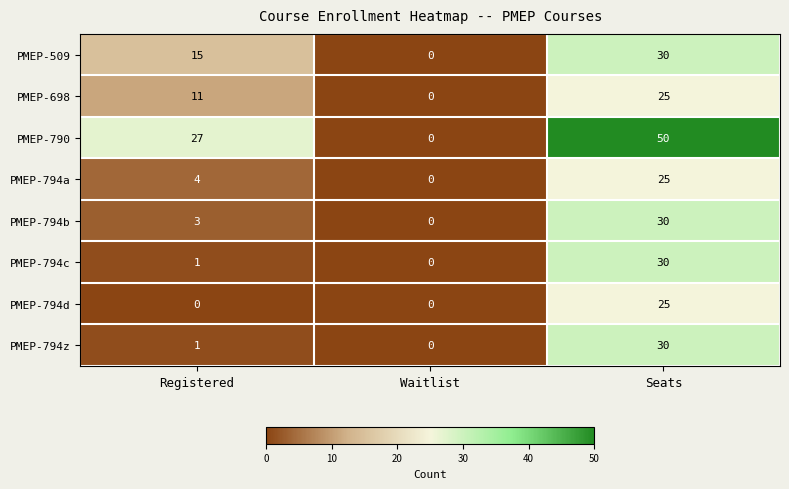

List the labels in order of PMEP-794a value, smallest first.

Waitlist, Registered, Seats